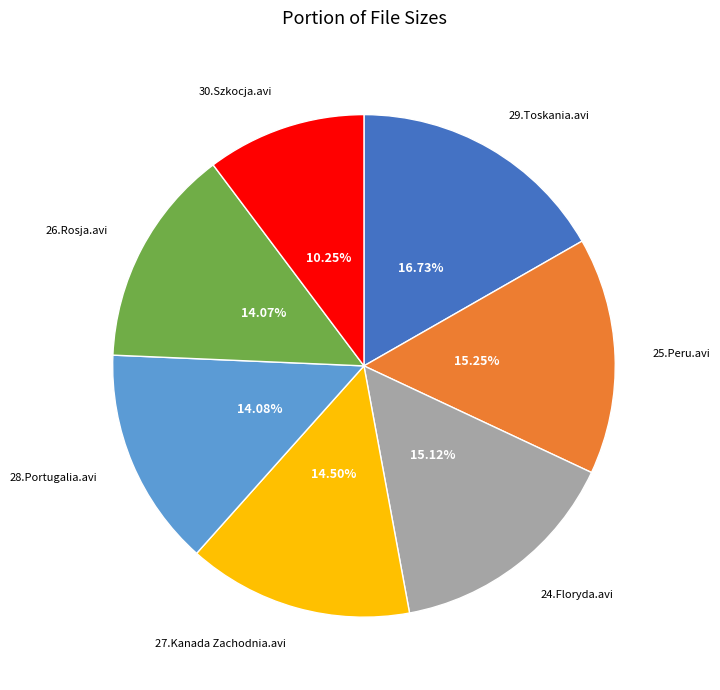

What percentage is the 30.Szkocja.avi slice, to the nearest percent?

10%